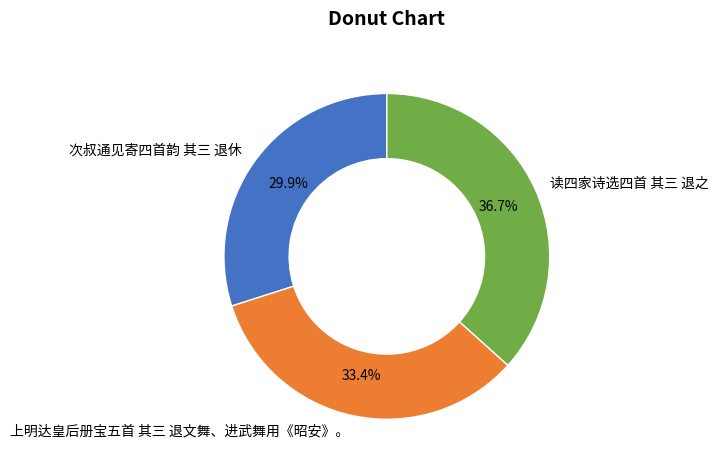

To the nearest percent, what is the difference between the largest and smallest slice percentages?

7%